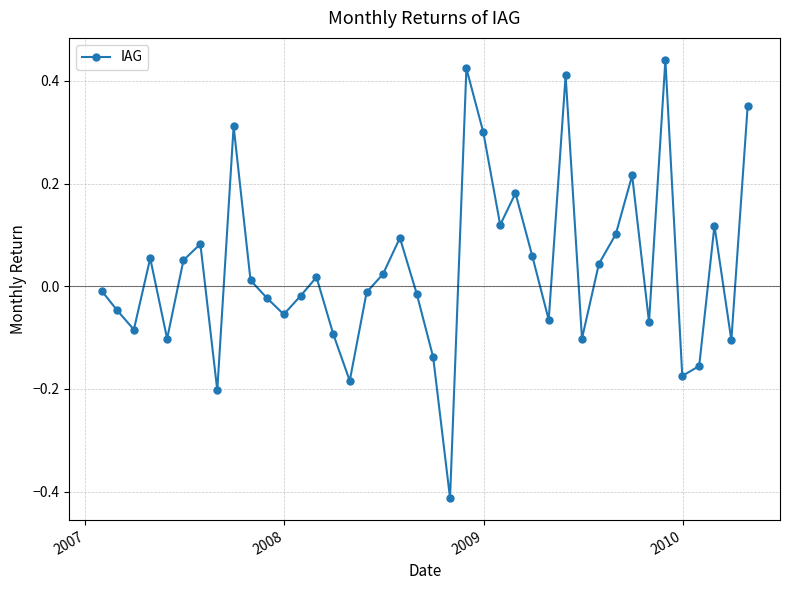

What is the sum of all values?

1.3